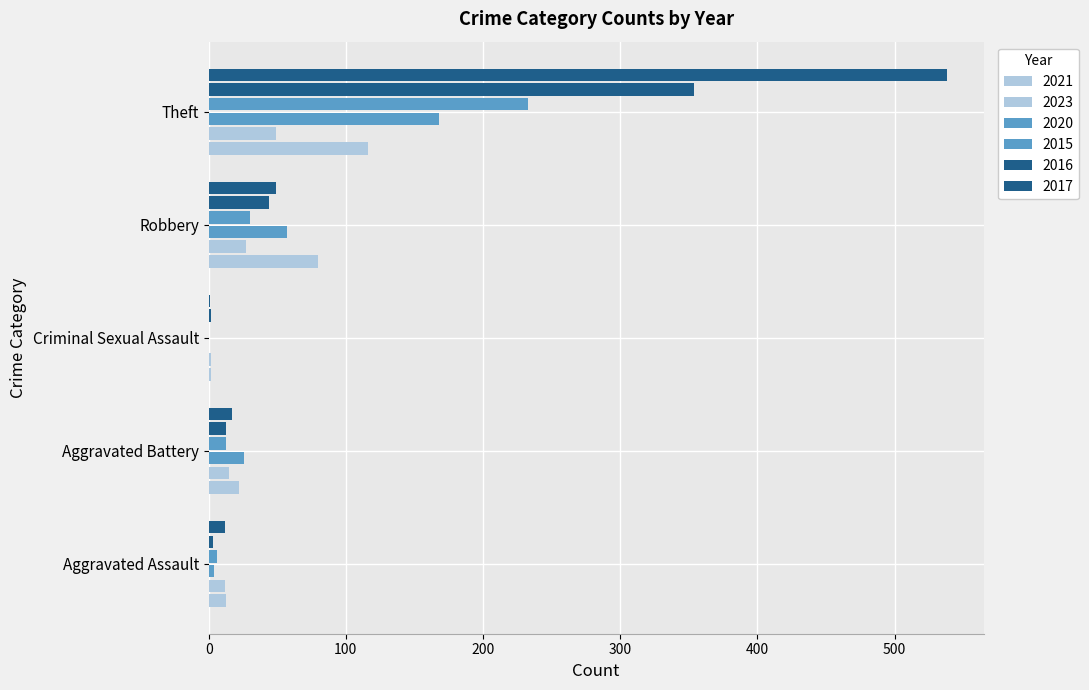

How many categories are shown in the chart?

5